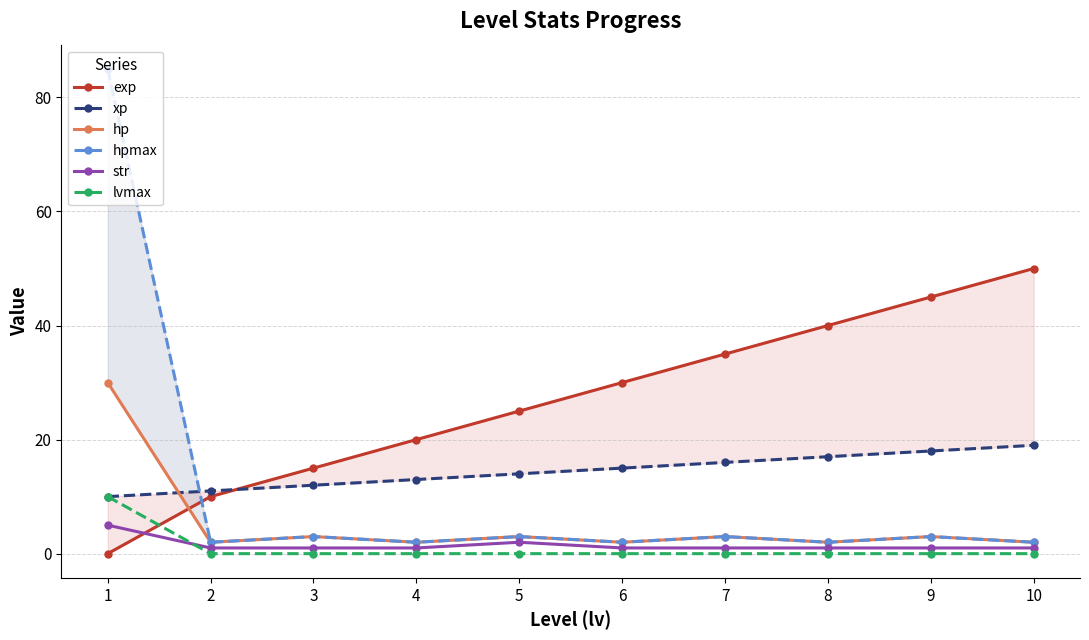

True or false: lvmax has a value of 0 at 5.

True